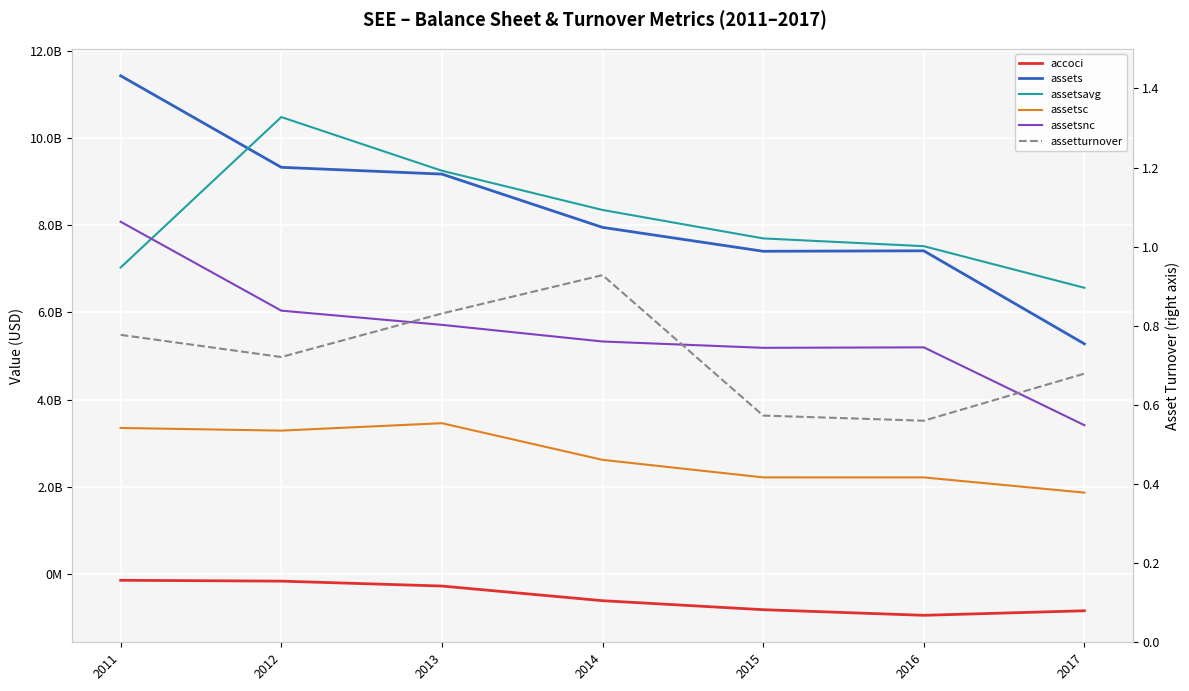

What are all the series names shown in the legend?

accoci, assets, assetsavg, assetsc, assetsnc, assetturnover